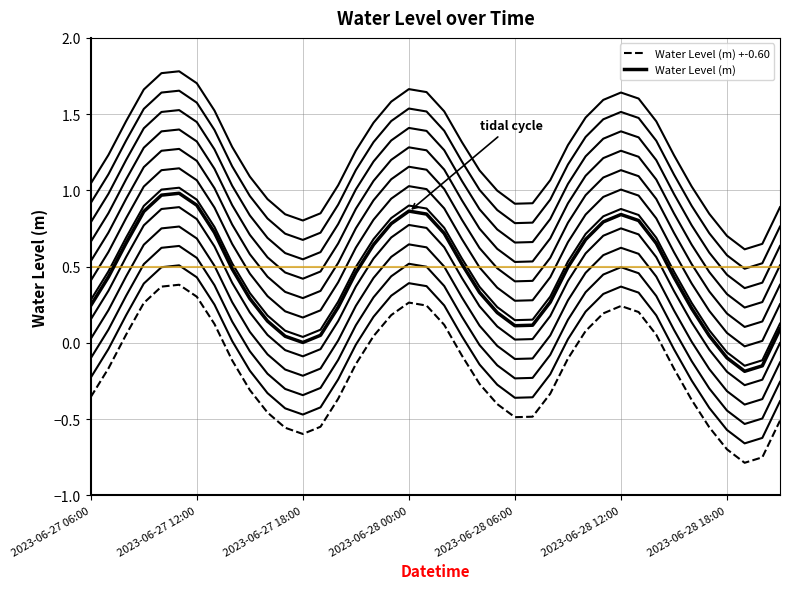

How many values in Water Level (m) +-0.60 are above zero?

16